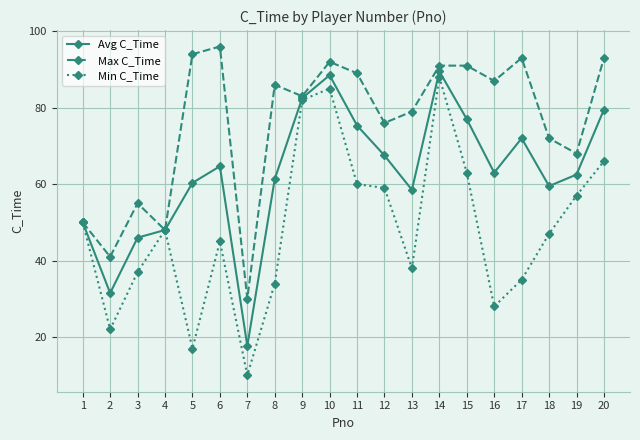

Between 13 and 17, which series saw the biggest shift?

Max C_Time